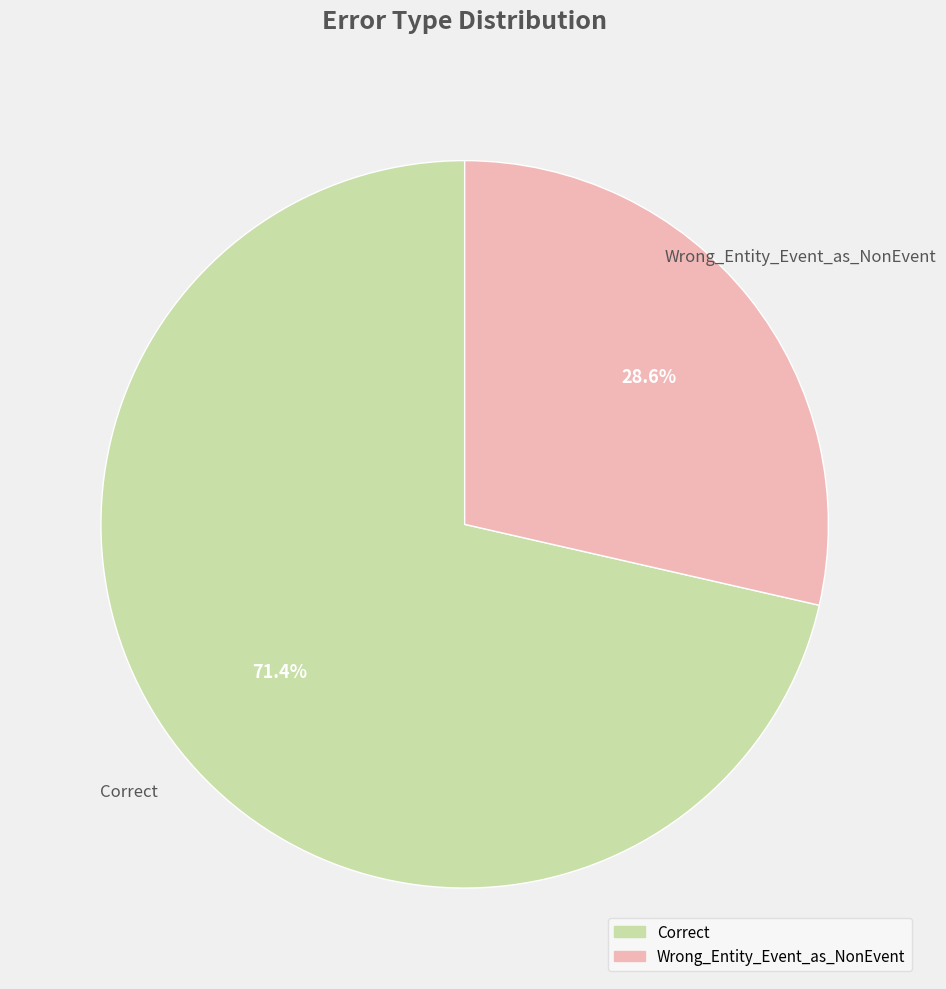

Is there a majority slice in this chart?

Yes